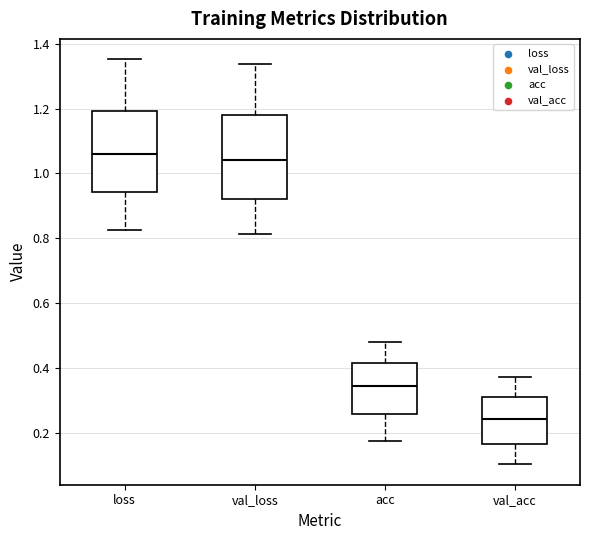

Reading left to right, transcribe this box plot: for each box, give where its median line is, the range the box spans, and where its two whiskers end, as read against the y-axis. The values are not printed on the chart, so give them approximately, as read against the axis.

loss: median 1.06, box 0.94 to 1.20, whiskers 0.82 to 1.36
val_loss: median 1.04, box 0.92 to 1.18, whiskers 0.82 to 1.34
acc: median 0.34, box 0.26 to 0.42, whiskers 0.18 to 0.48
val_acc: median 0.24, box 0.16 to 0.30, whiskers 0.10 to 0.38